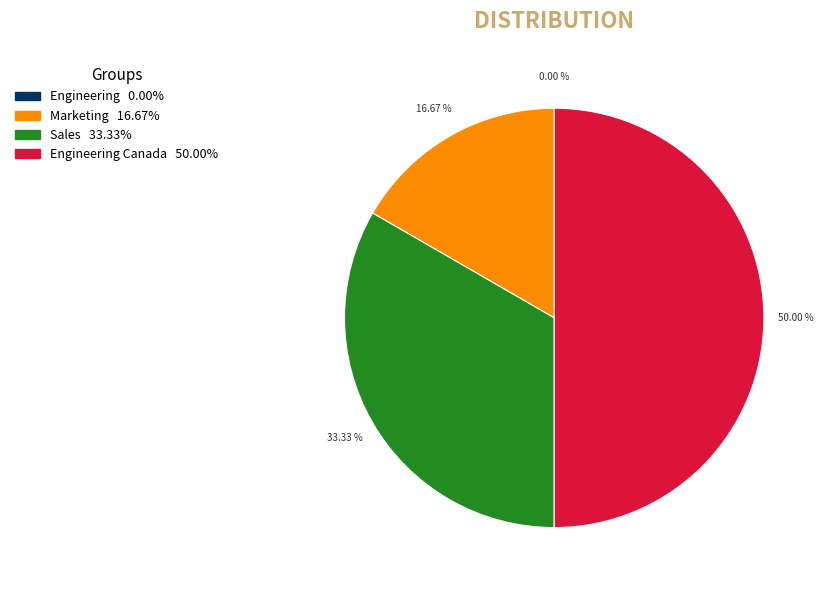

Is it true that Sales is 42% of the pie?

False